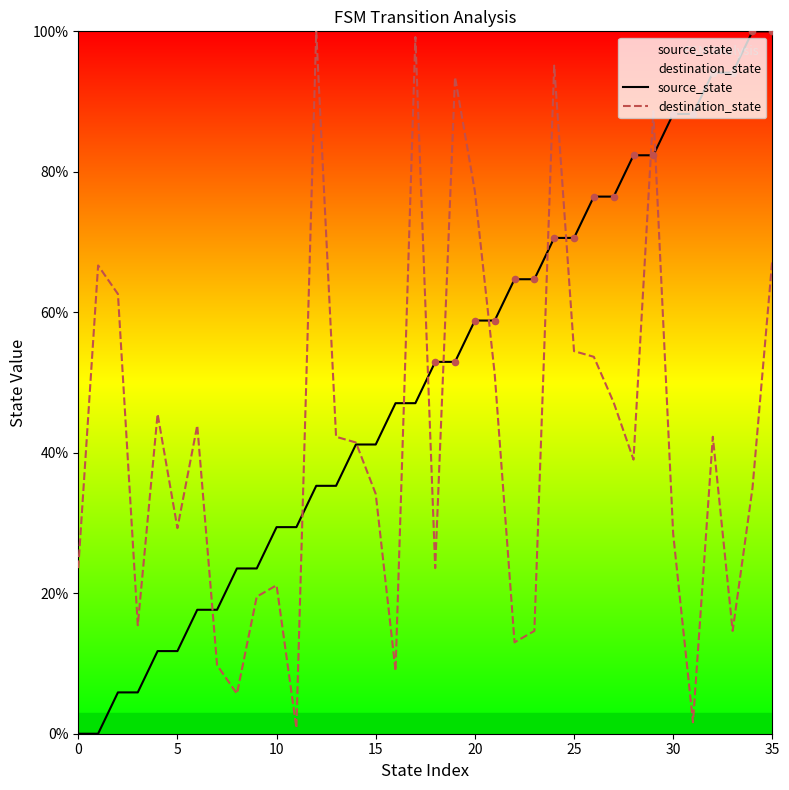

What is the total value across all series at 12?

135.3